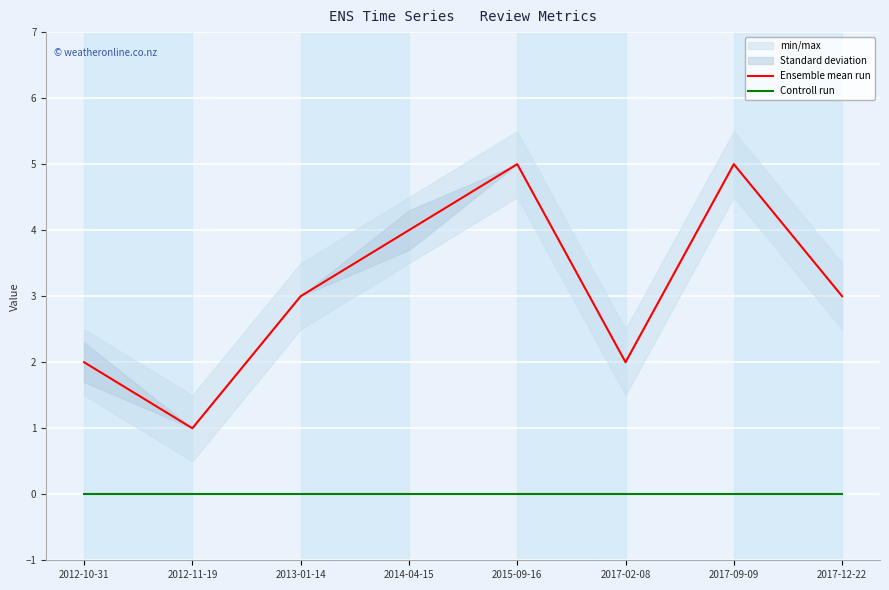

True or false: Controll run has more than 1 interior local peaks.

False